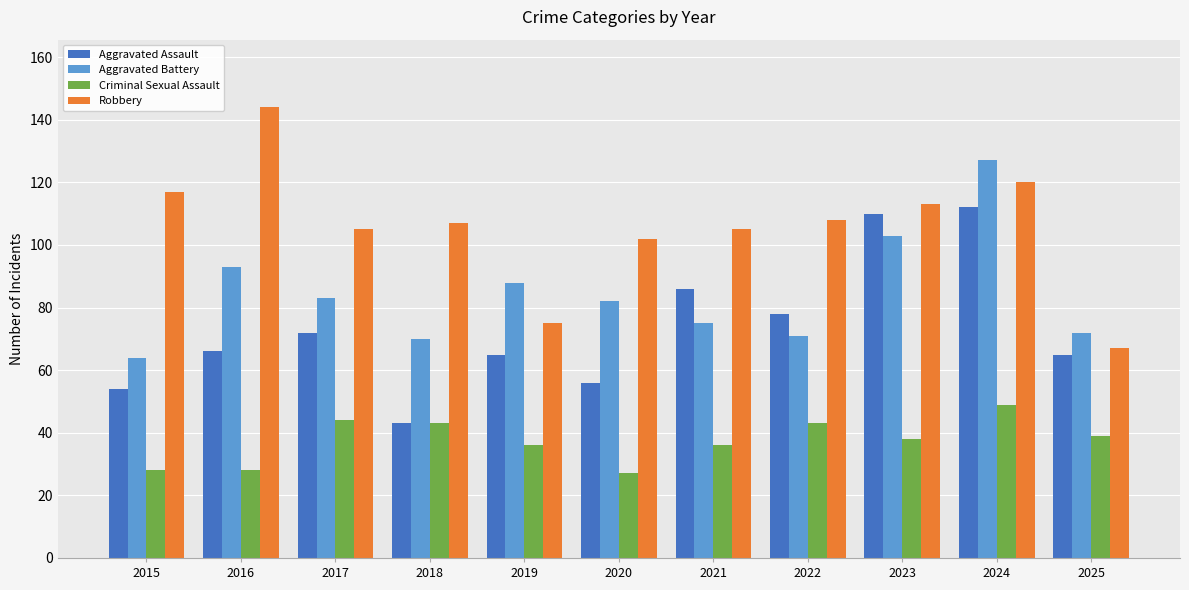

Reading left to right, what are all the values shown in this chart?

Aggravated Assault: 2015=54	2016=66	2017=72	2018=43	2019=65	2020=56	2021=86	2022=78	2023=110	2024=112	2025=65
Aggravated Battery: 2015=64	2016=93	2017=83	2018=70	2019=88	2020=82	2021=75	2022=71	2023=103	2024=127	2025=72
Criminal Sexual Assault: 2015=28	2016=28	2017=44	2018=43	2019=36	2020=27	2021=36	2022=43	2023=38	2024=49	2025=39
Robbery: 2015=117	2016=144	2017=105	2018=107	2019=75	2020=102	2021=105	2022=108	2023=113	2024=120	2025=67